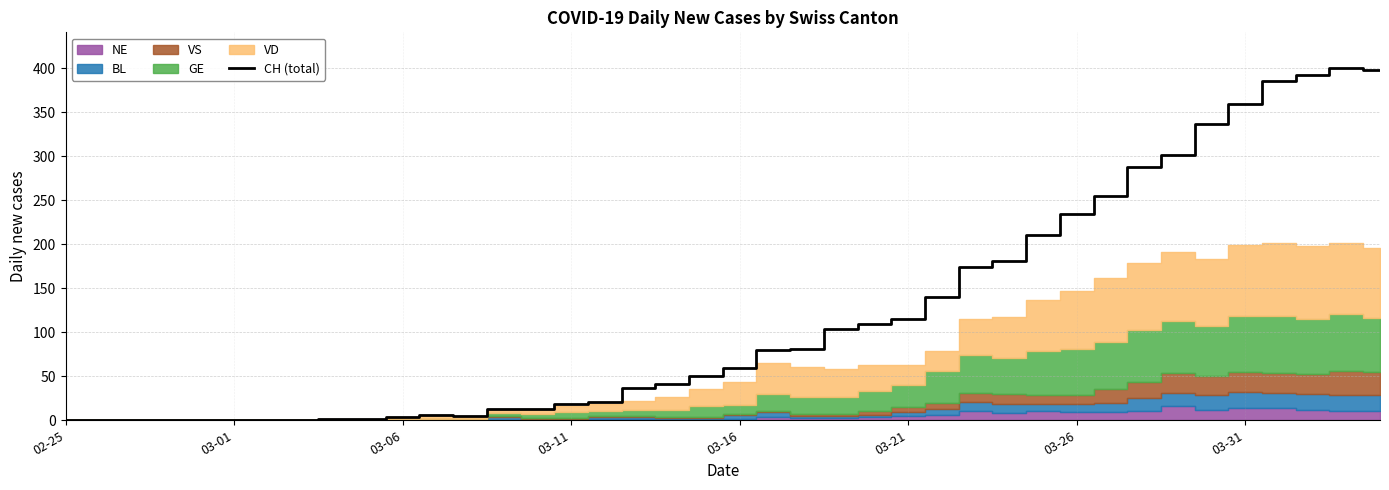

At which category does the data reach its first local valley?

12